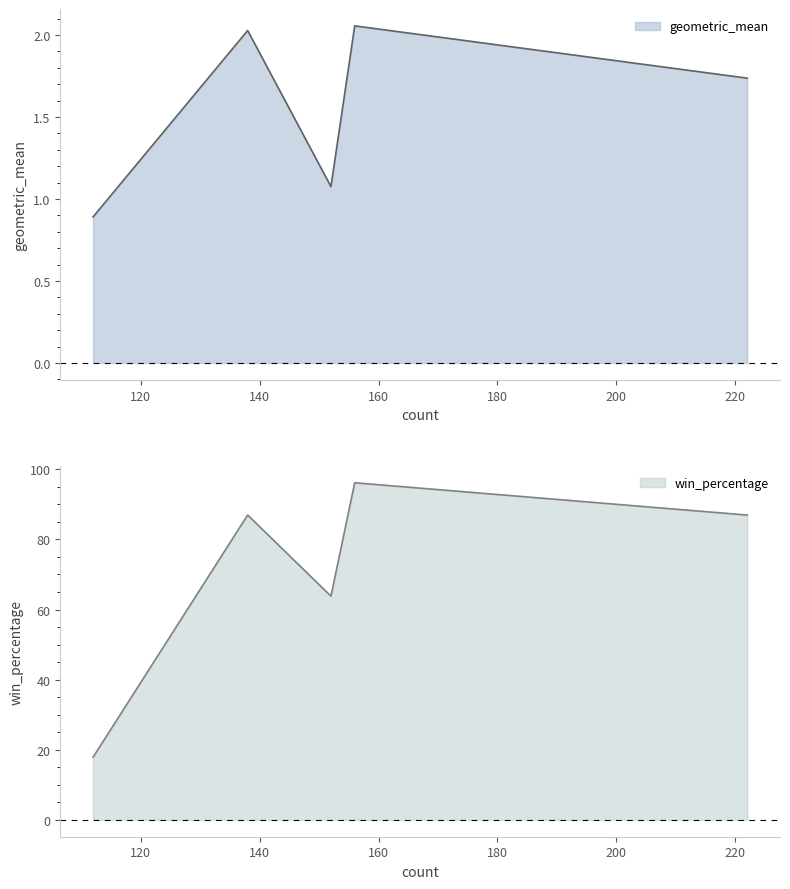

The geometric_mean series shows 0.5 at building_4. True or false?

False